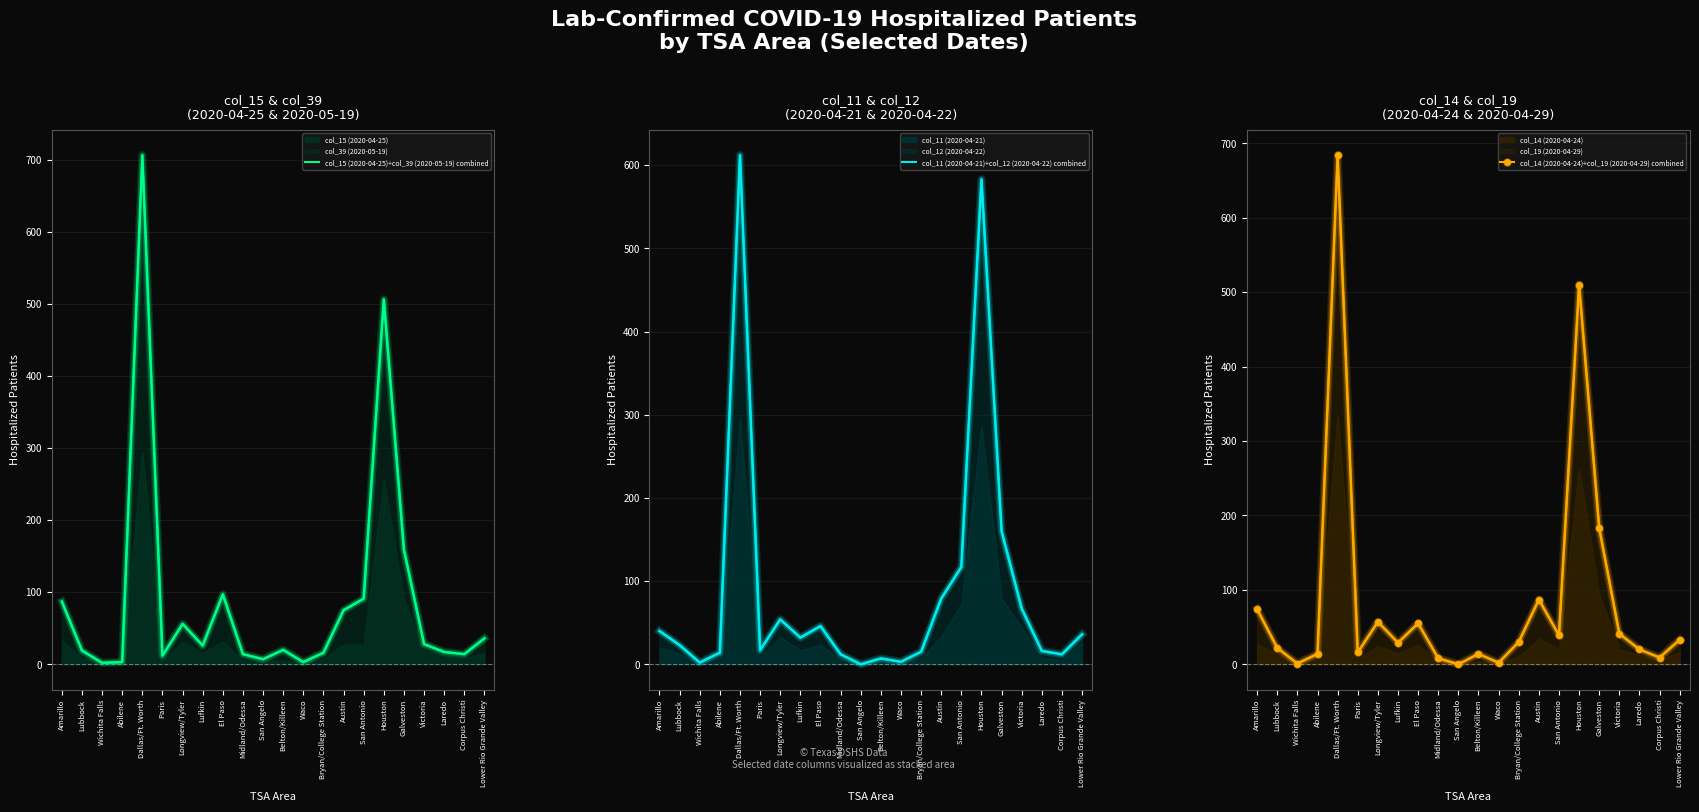

Where is col_14 (2020-04-24)+col_19 (2020-04-29) combined nearest to the value 342?

Galveston